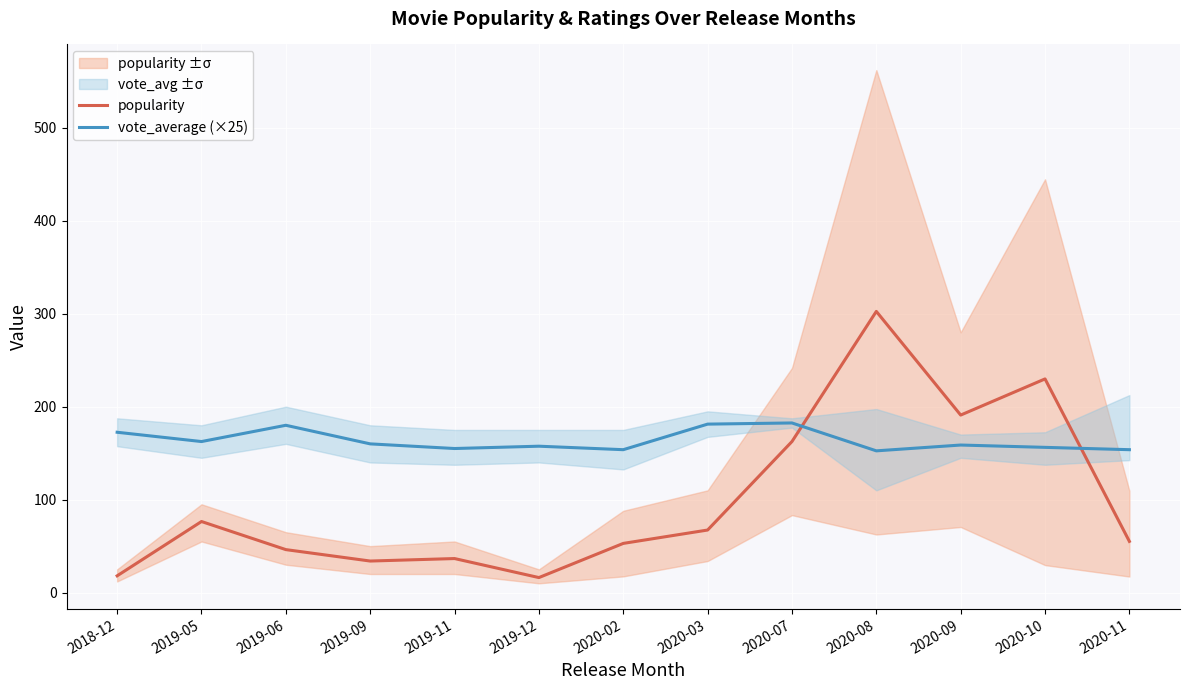

What is the maximum value for vote_average (×25)?

182.5